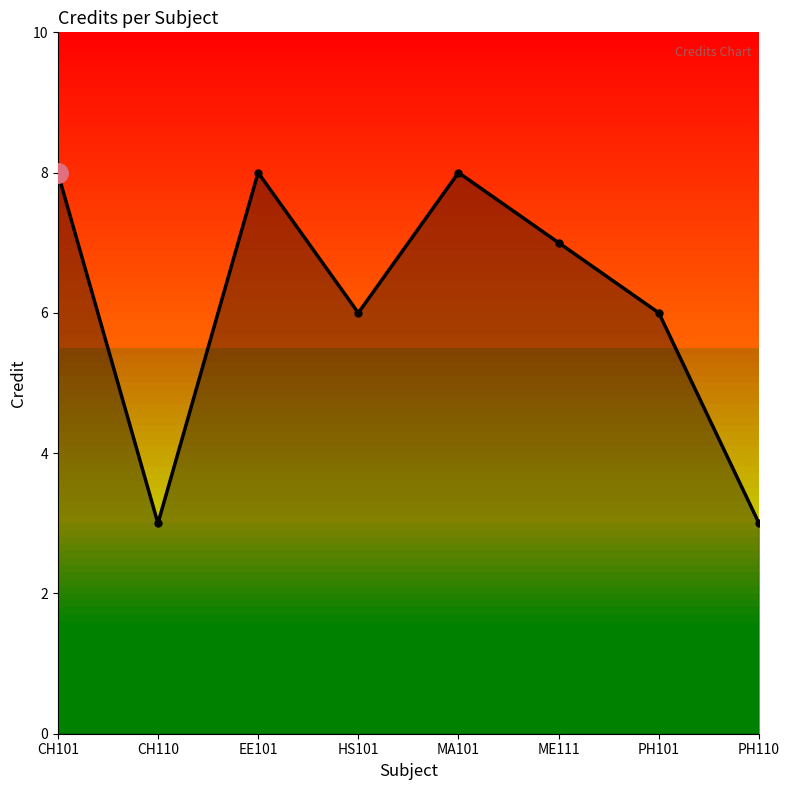

True or false: the data shows 8 at MA101.

True